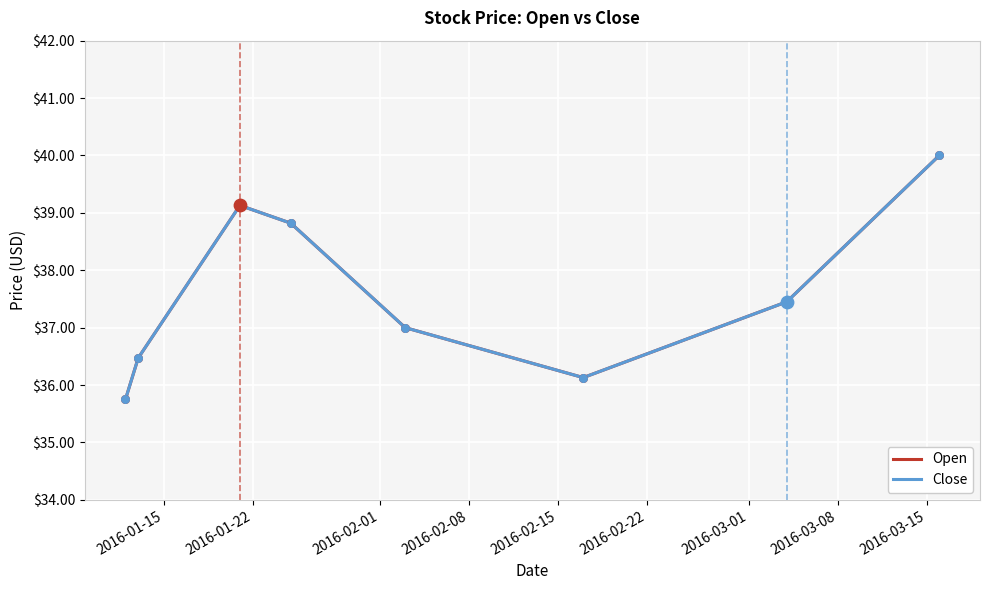

Does the chart have visible grid lines?

Yes